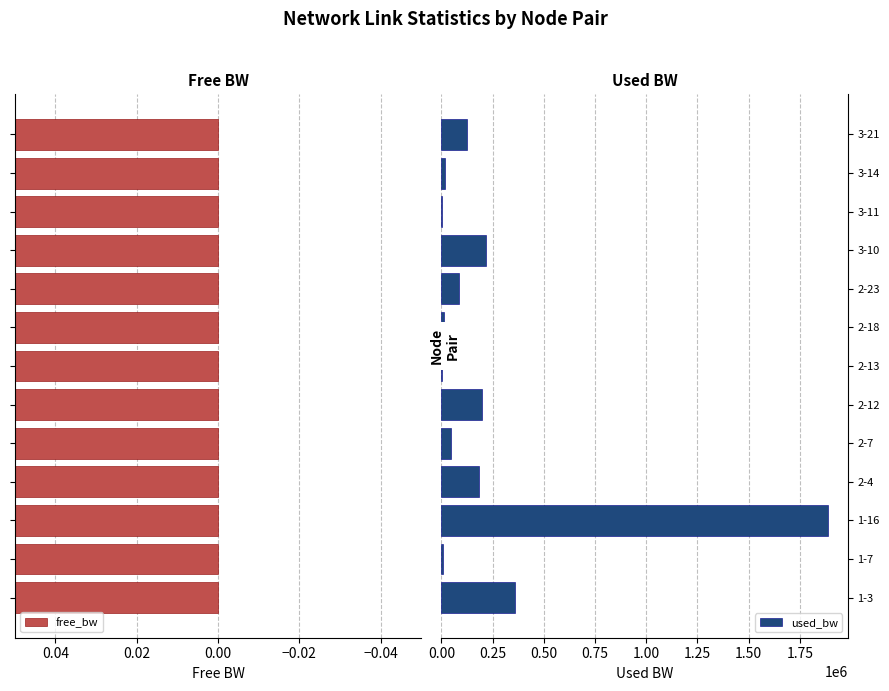

Is it true that used_bw equals 196862.2 at 2-12?

True